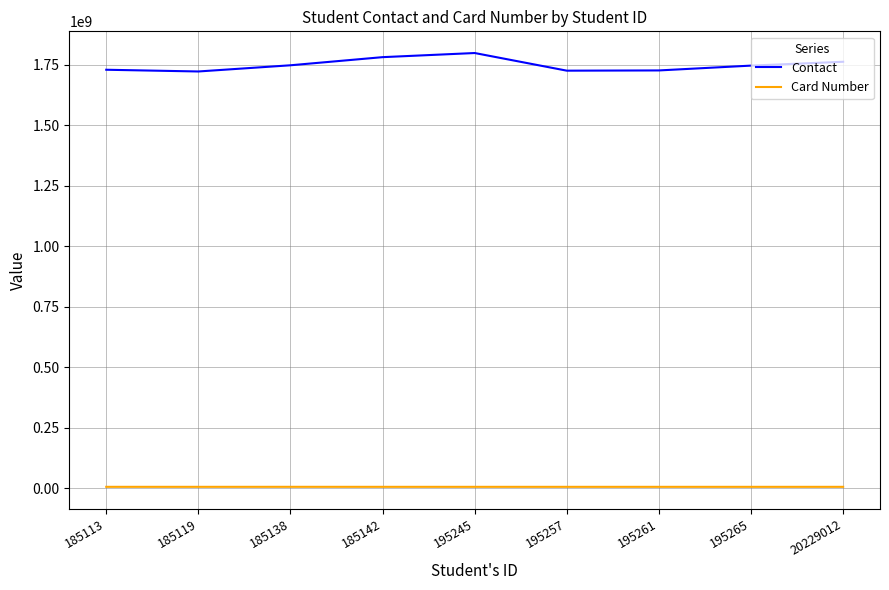

List the series in order of their overall mean, lowest first.

Card Number, Contact